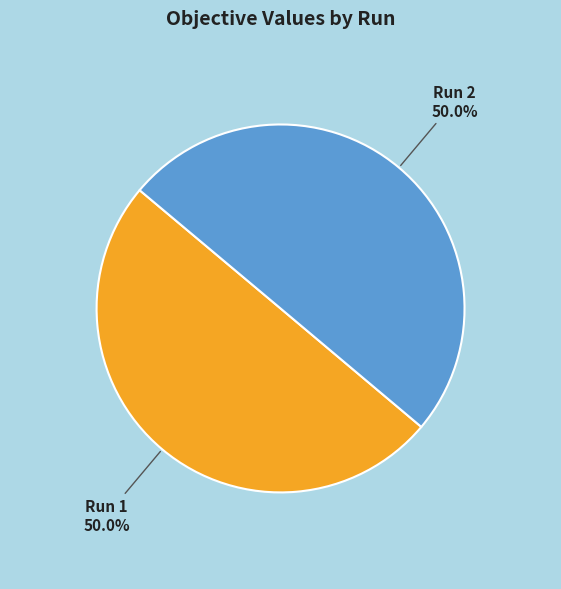

Rank the categories by value from highest to lowest.

Run 2, Run 1